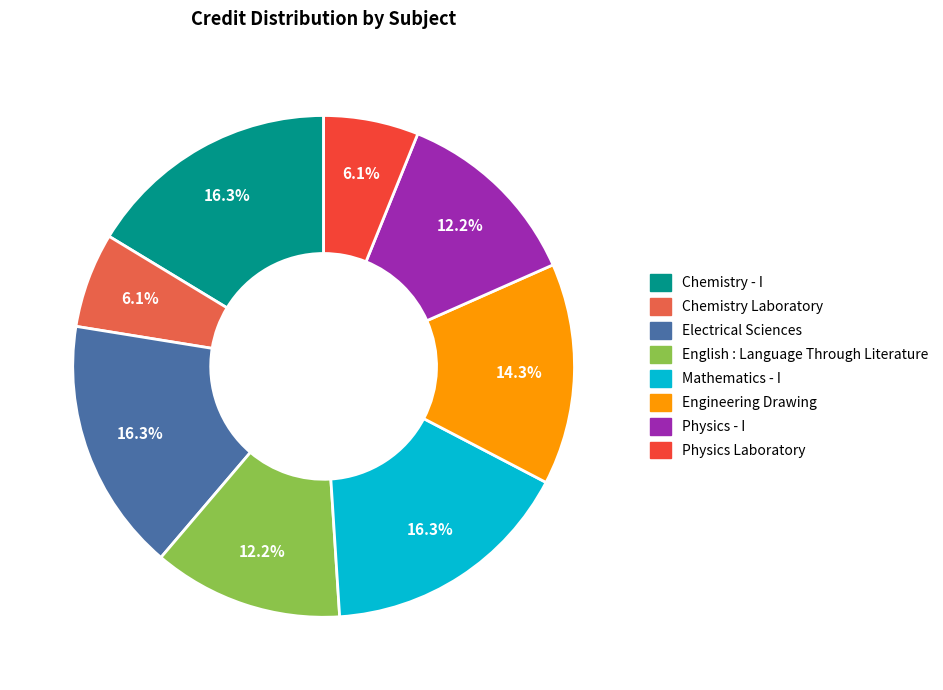

Does Physics Laboratory account for over 50% of the chart?

No